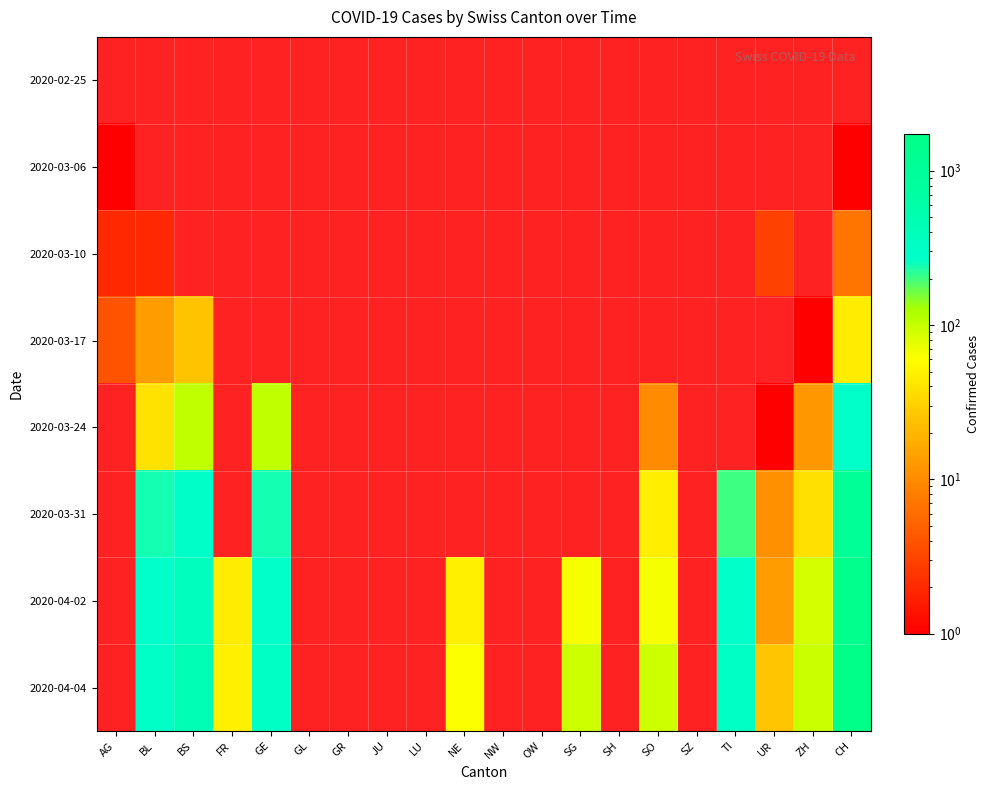

How many values in 2020-03-31 are above zero?

8